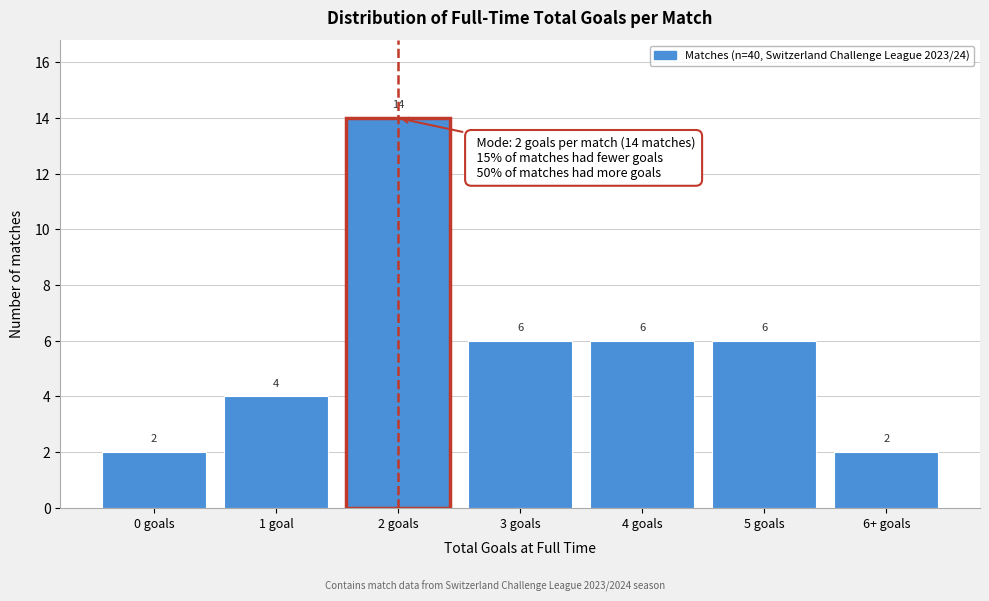

Reading left to right, transcribe all the data shown in this chart.

0 goals=2	1 goal=4	2 goals=14	3 goals=6	4 goals=6	5 goals=6	6+ goals=2